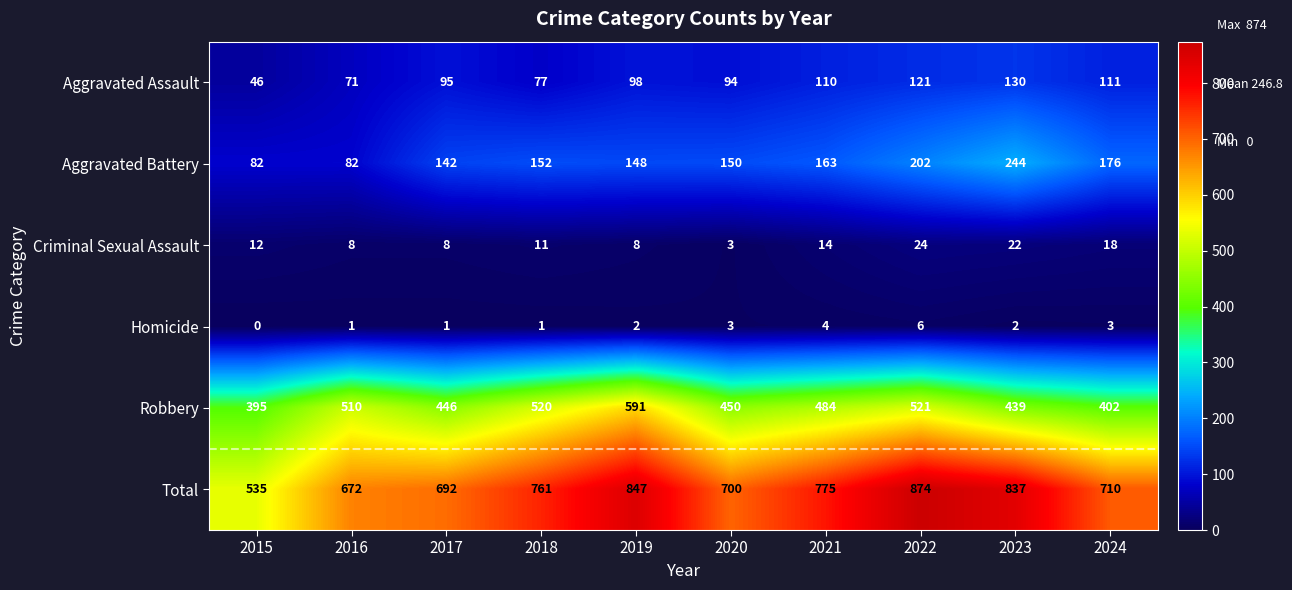

What is the sum of all Aggravated Assault values?

953